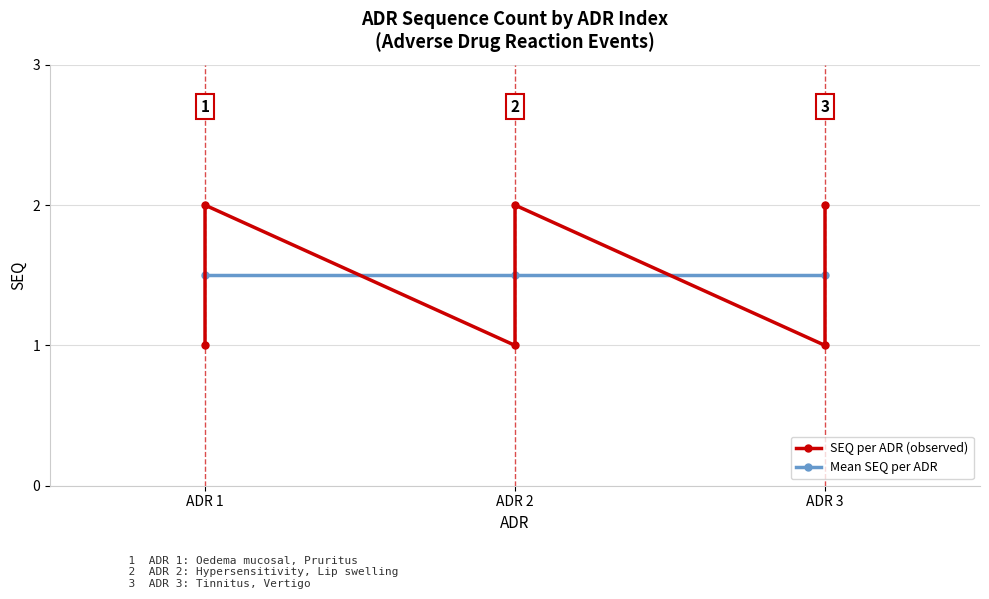

Reading right to left, extract all data points from this chart.

2	1	2	1	2	1